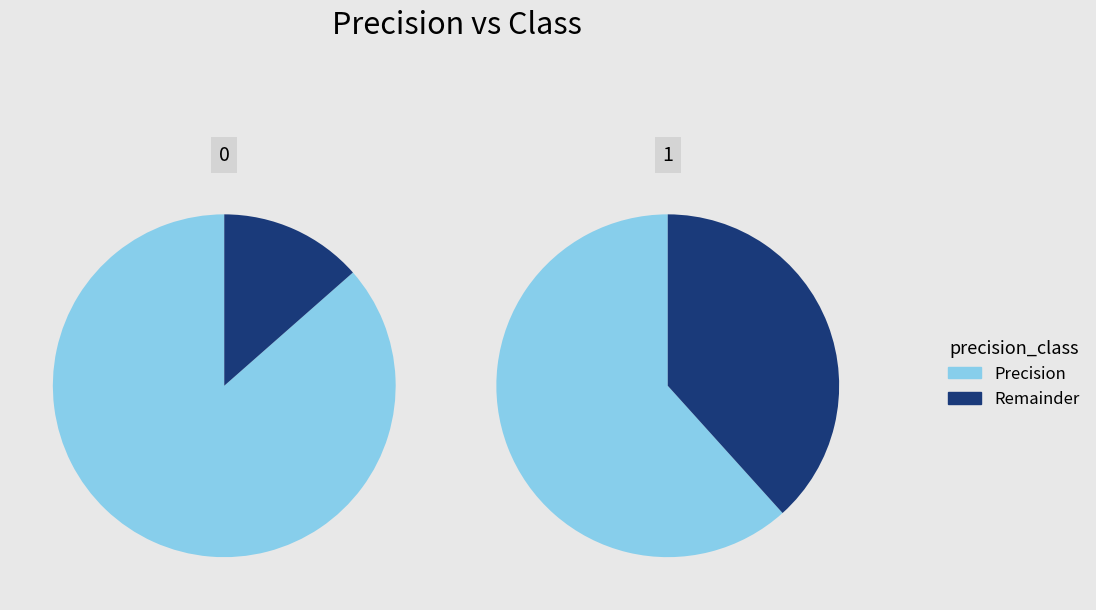

How many slices are in this pie chart?

2